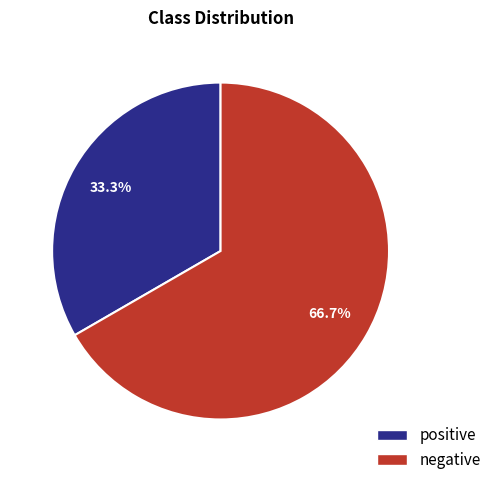

Which slice represents more than half of the pie?

negative